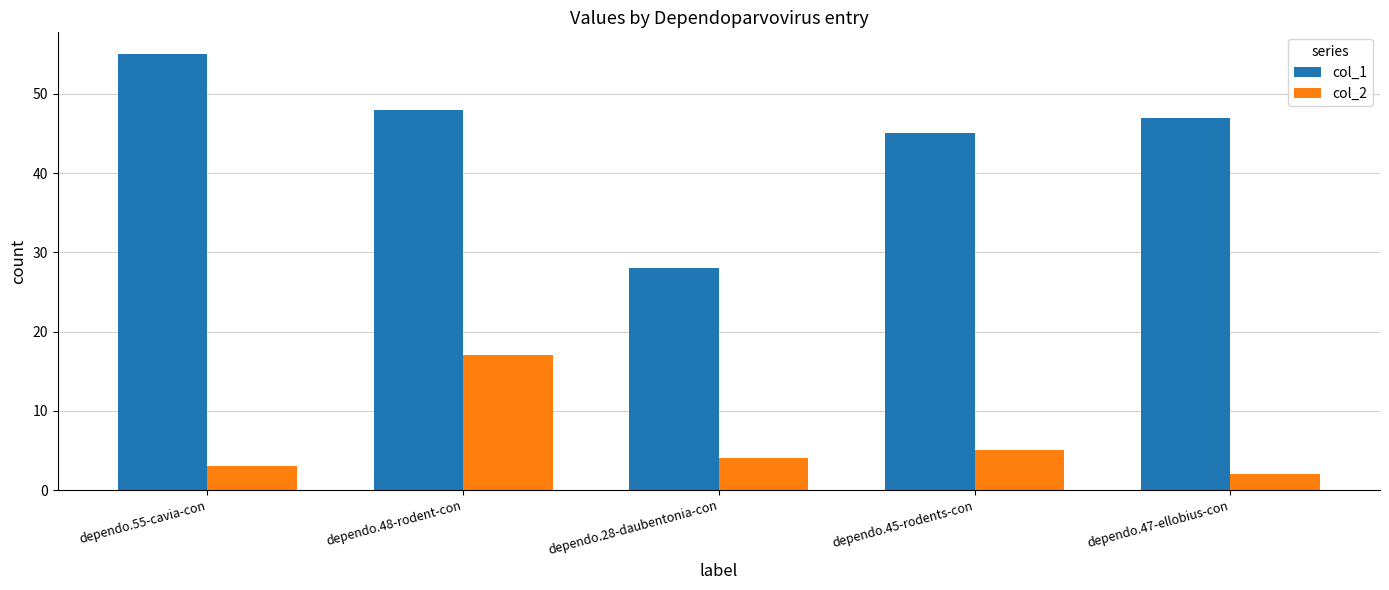

Rank the series by their maximum value, from lowest to highest.

col_2, col_1